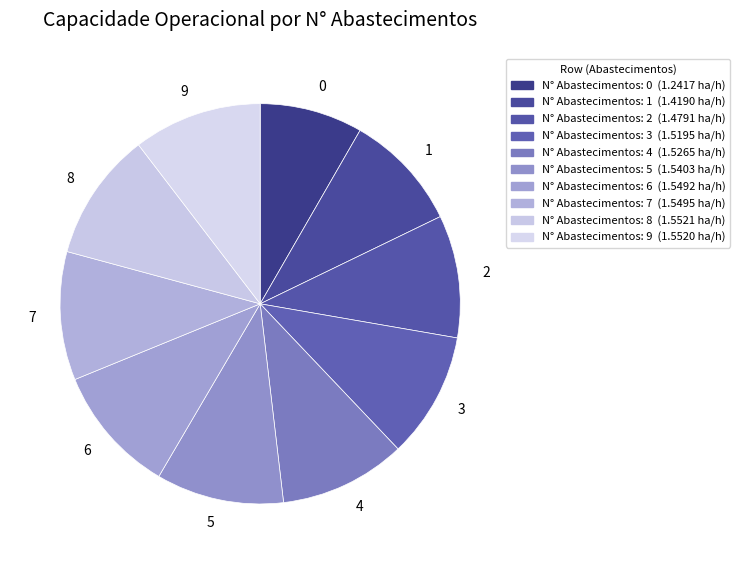

Does 5 account for over 50% of the chart?

No